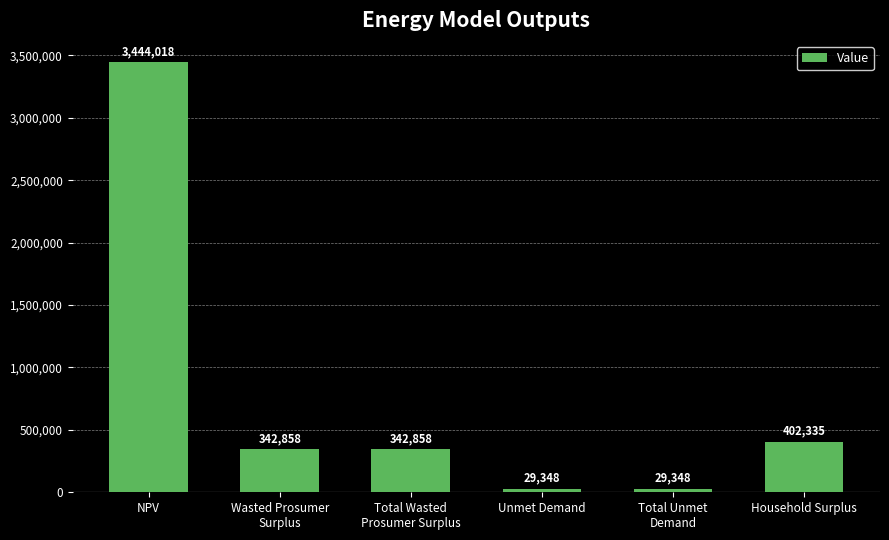

How many bars are there in total?

6